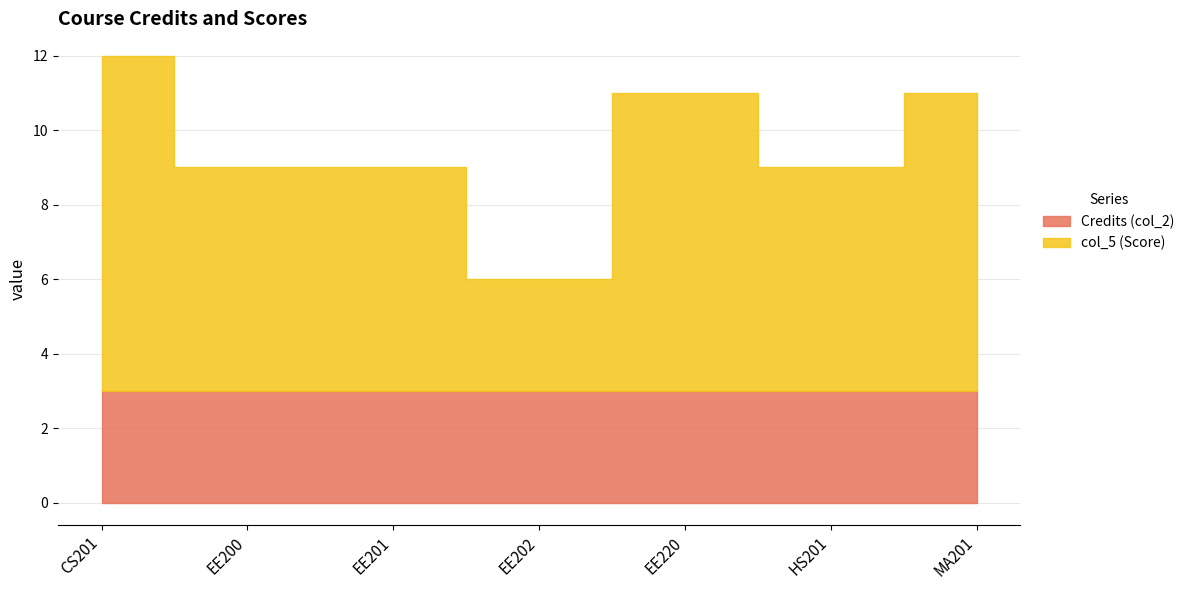

True or false: Credits (col_2) and col_5 (Score) intersect in this chart.

False